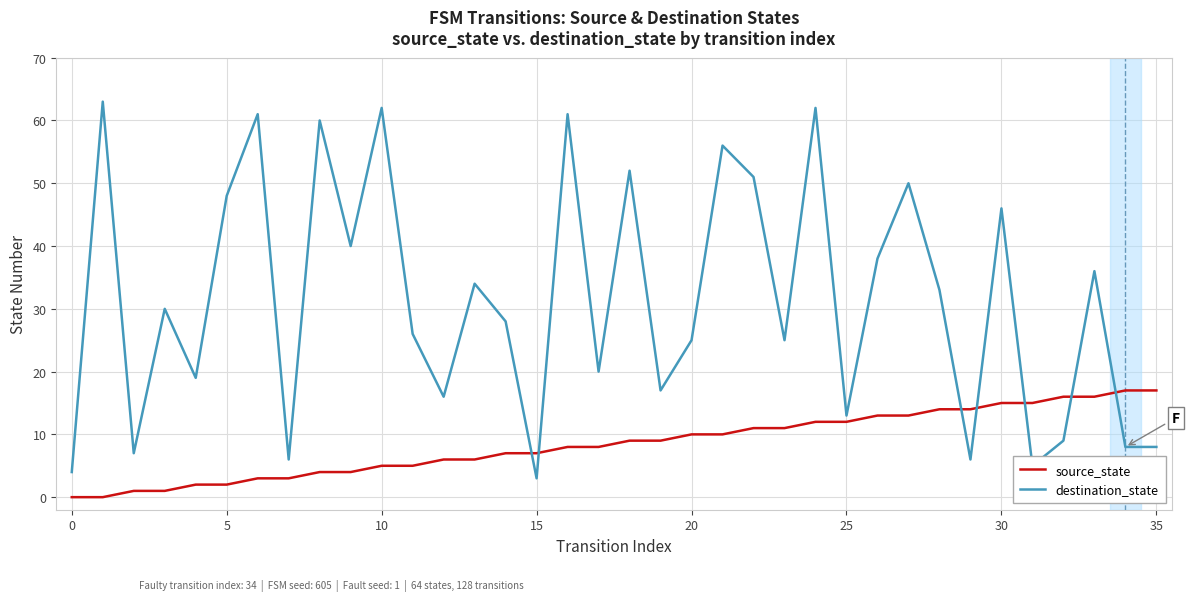

True or false: source_state and destination_state cross at least once.

True